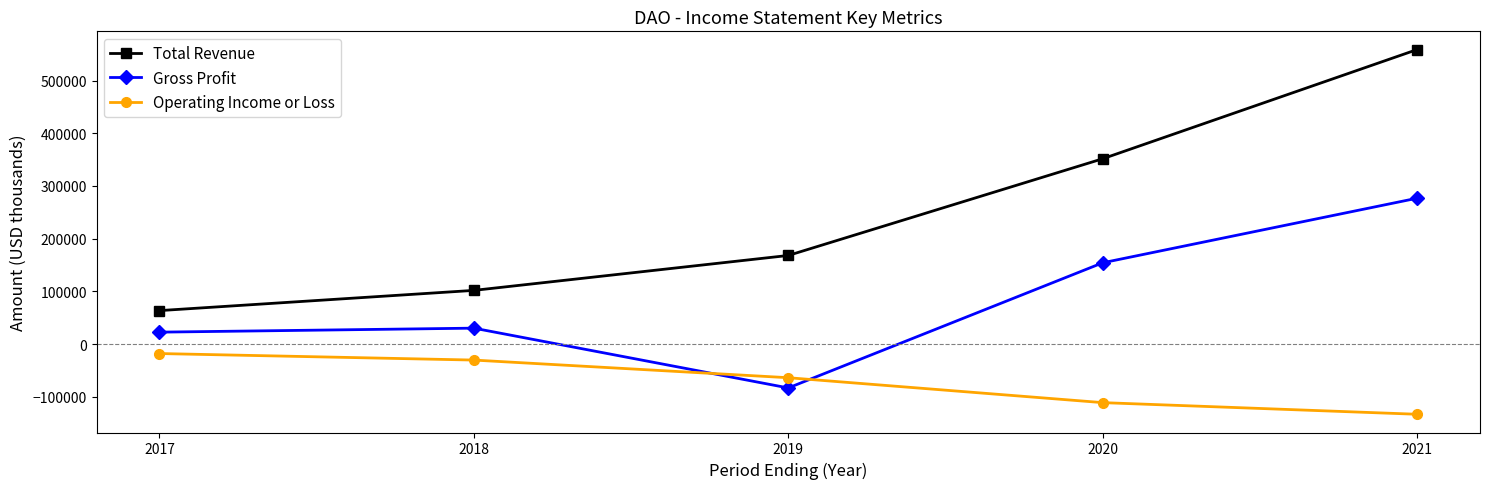

True or false: Operating Income or Loss and Total Revenue intersect in this chart.

False